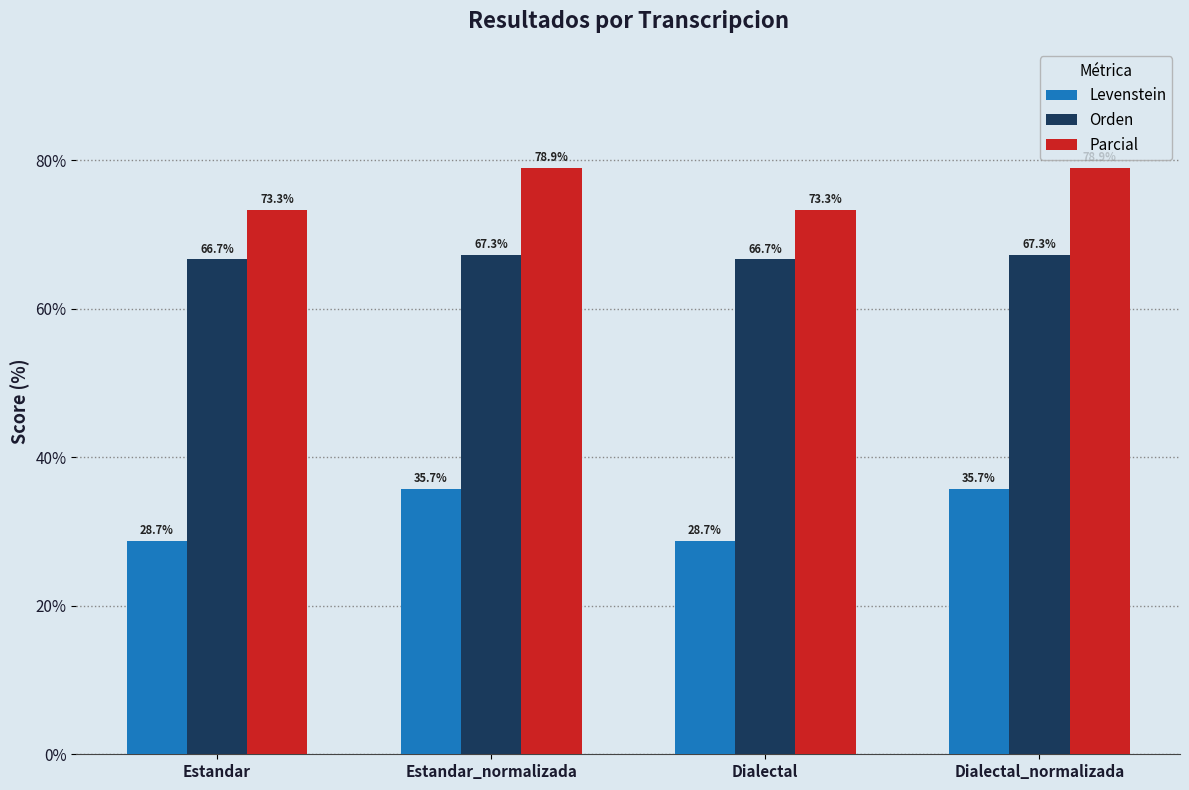

What is the total value across all series at Estandar_normalizada?

182.0